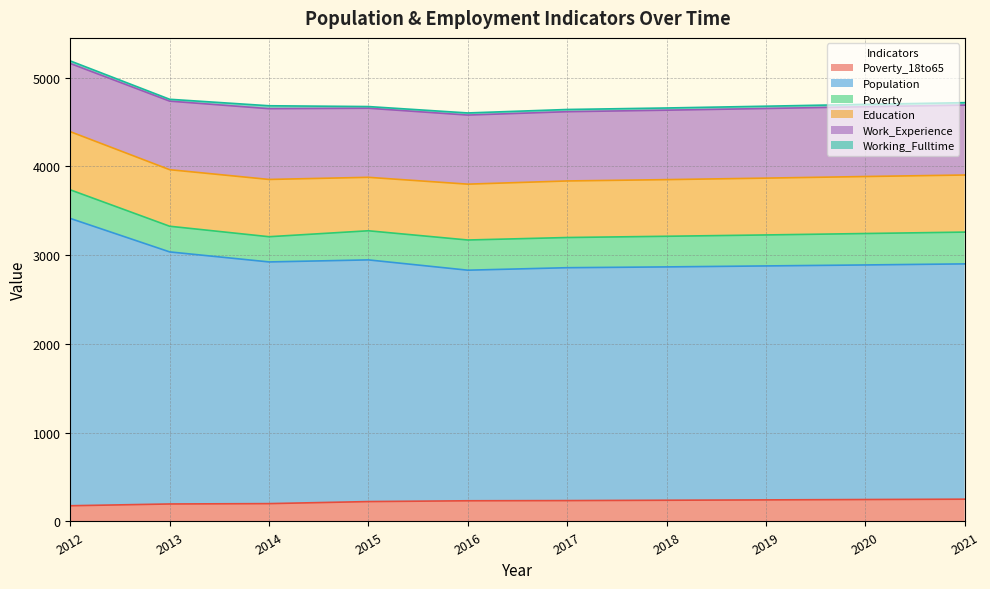

True or false: Poverty has more than 2 points higher than both neighbors.

False